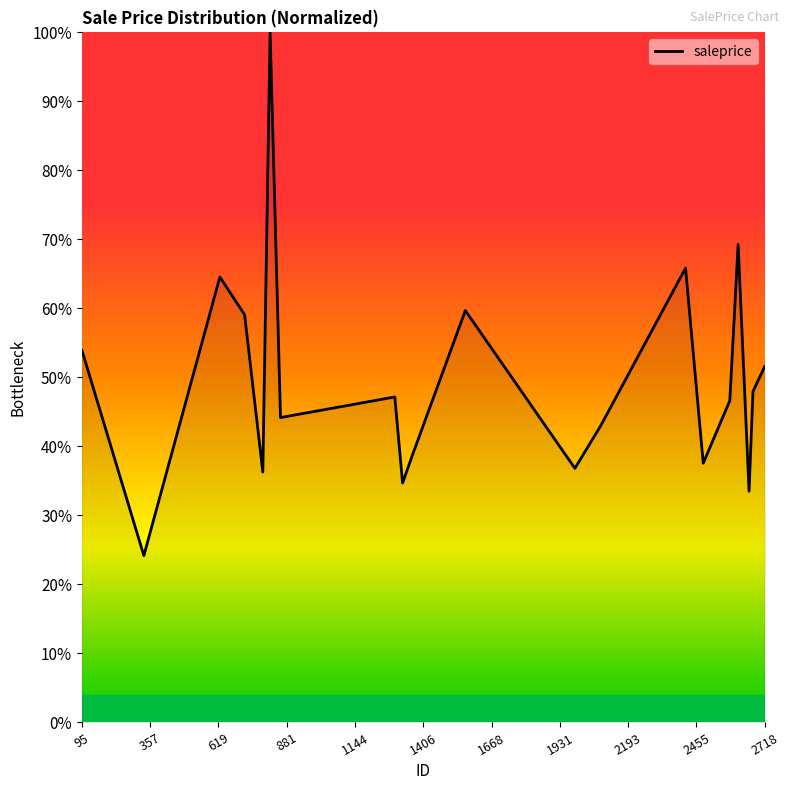

Does the chart have visible grid lines?

No